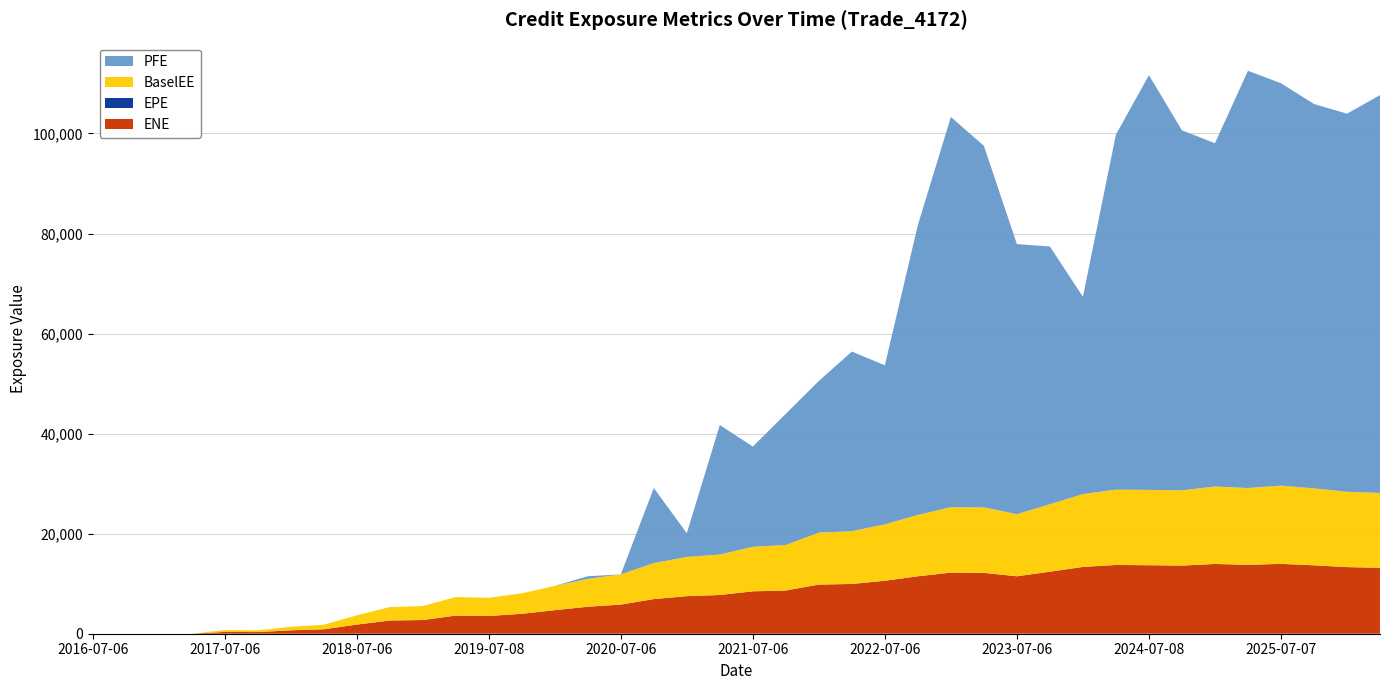

Reading left to right, extract all data points from this chart.

ENE: 2016-07-06=0.0	2016-10-06=0.0	2017-01-06=0.0	2017-04-06=0.0	2017-07-06=357.7	2017-10-06=331.2	2018-01-08=682.3	2018-04-06=887.5	2018-07-06=1823.5	2018-10-09=2639.2	2019-01-07=2733.9	2019-04-08=3623.8	2019-07-08=3543.0	2019-10-07=3978.7	2020-01-06=4707.4	2020-04-06=5391.2	2020-07-06=5826.1	2020-10-06=6921.4	2021-01-06=7509.0	2021-04-06=7739.8	2021-07-06=8471.4	2021-10-06=8638.4	2022-01-06=9819.6	2022-04-06=9943.2	2022-07-06=10585.4	2022-10-06=11479.7	2023-01-06=12202.3	2023-04-06=12155.2	2023-07-06=11476.9	2023-10-06=12401.1	2024-01-08=13345.7	2024-04-08=13741.4	2024-07-08=13688.1	2024-10-07=13612.9	2025-01-06=13943.5	2025-04-07=13767.8	2025-07-07=13960.5	2025-10-06=13671.4	2026-01-06=13312.0	2026-04-07=13176.5
EPE: 2016-07-06=0.0	2016-10-06=0.3	2017-01-06=0.5	2017-04-06=0.7	2017-07-06=1.0	2017-10-06=1.3	2018-01-08=1.5	2018-04-06=1.7	2018-07-06=2.0	2018-10-09=2.3	2019-01-07=2.5	2019-04-08=2.8	2019-07-08=3.0	2019-10-07=3.3	2020-01-06=3.5	2020-04-06=3.8	2020-07-06=4.0	2020-10-06=4.3	2021-01-06=4.5	2021-04-06=4.7	2021-07-06=5.0	2021-10-06=5.3	2022-01-06=5.5	2022-04-06=5.7	2022-07-06=6.0	2022-10-06=6.3	2023-01-06=6.5	2023-04-06=6.7	2023-07-06=7.0	2023-10-06=7.3	2024-01-08=7.5	2024-04-08=7.8	2024-07-08=8.0	2024-10-07=8.3	2025-01-06=8.5	2025-04-07=8.8	2025-07-07=9.0	2025-10-06=9.3	2026-01-06=9.5	2026-04-07=9.8
BaselEE: 2016-07-06=0.0	2016-10-06=0.0	2017-01-06=0.0	2017-04-06=0.0	2017-07-06=360.2	2017-10-06=334.1	2018-01-08=689.9	2018-04-06=899.2	2018-07-06=1851.3	2018-10-09=2685.9	2019-01-07=2788.7	2019-04-08=3705.2	2019-07-08=3631.1	2019-10-07=4088.7	2020-01-06=4850.7	2020-04-06=5570.5	2020-07-06=6036.2	2020-10-06=7193.9	2021-01-06=7829.6	2021-04-06=8095.5	2021-07-06=8888.7	2021-10-06=9097.0	2022-01-06=10378.6	2022-04-06=10546.7	2022-07-06=11268.4	2022-10-06=12268.8	2023-01-06=13092.9	2023-04-06=13092.9	2023-07-06=12410.8	2023-10-06=13467.4	2024-01-08=14556.6	2024-04-08=15051.6	2024-07-08=15056.7	2024-10-07=15040.9	2025-01-06=15475.0	2025-04-07=15348.3	2025-07-07=15632.6	2025-10-06=15380.1	2026-01-06=15046.2	2026-04-07=14962.4
PFE: 2016-07-06=0.0	2016-10-06=0.0	2017-01-06=0.0	2017-04-06=0.0	2017-07-06=0.0	2017-10-06=0.0	2018-01-08=0.0	2018-04-06=0.0	2018-07-06=0.0	2018-10-09=0.0	2019-01-07=0.0	2019-04-08=0.0	2019-07-08=0.0	2019-10-07=0.0	2020-01-06=0.0	2020-04-06=526.1	2020-07-06=0.0	2020-10-06=14999.0	2021-01-06=4753.6	2021-04-06=25871.7	2021-07-06=20052.9	2021-10-06=26231.7	2022-01-06=30319.6	2022-04-06=35906.4	2022-07-06=31799.4	2022-10-06=57955.7	2023-01-06=77993.1	2023-04-06=72273.5	2023-07-06=53993.7	2023-10-06=51526.8	2024-01-08=39435.8	2024-04-08=70977.2	2024-07-08=82896.2	2024-10-07=71972.2	2025-01-06=68621.5	2025-04-07=83403.5	2025-07-07=80437.0	2025-10-06=76830.6	2026-01-06=75585.1	2026-04-07=79521.7